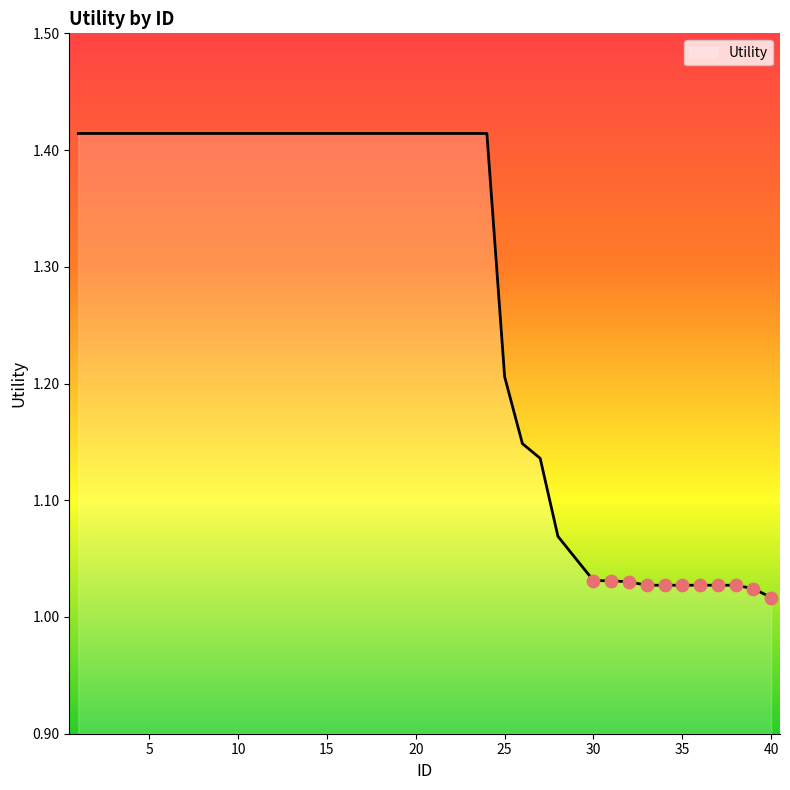

What is the difference between the maximum and minimum values?

0.4